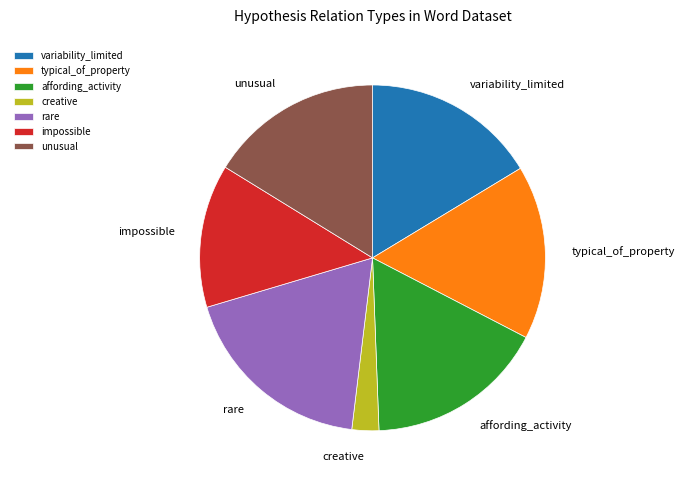

Is there any slice that represents more than half of the pie?

No